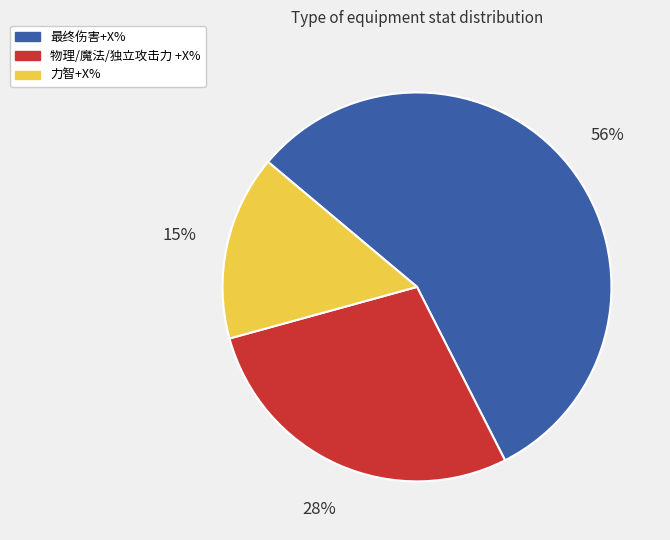

Do 物理/魔法/独立攻击力 +X% and 力智+X% together represent more than half of the pie?

No